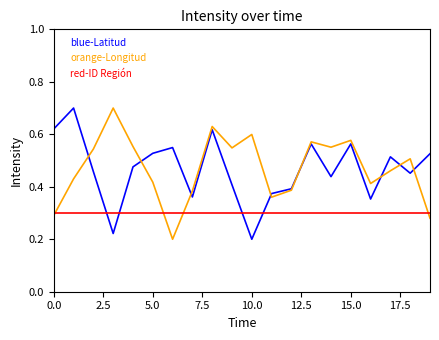

What is the greatest value displayed?

0.7